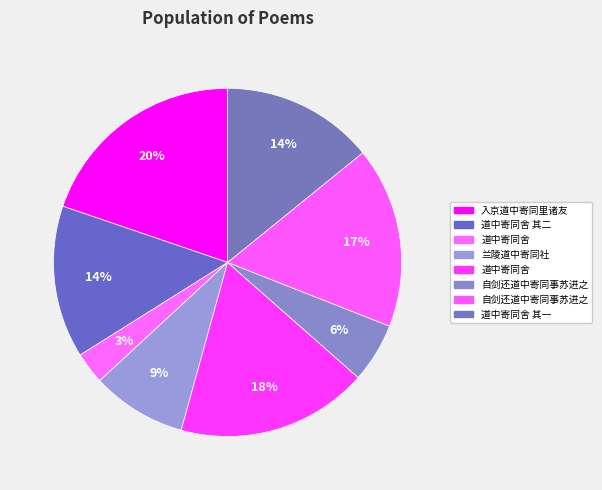

How many segments does this pie chart have?

8